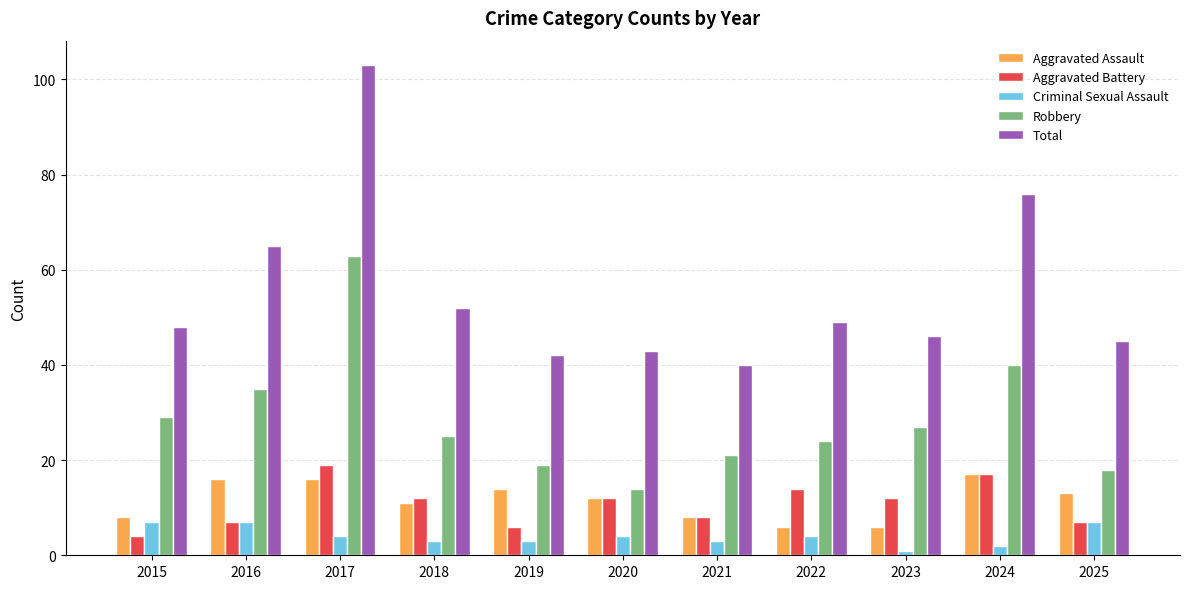

Where is Total nearest to the value 71?

2024